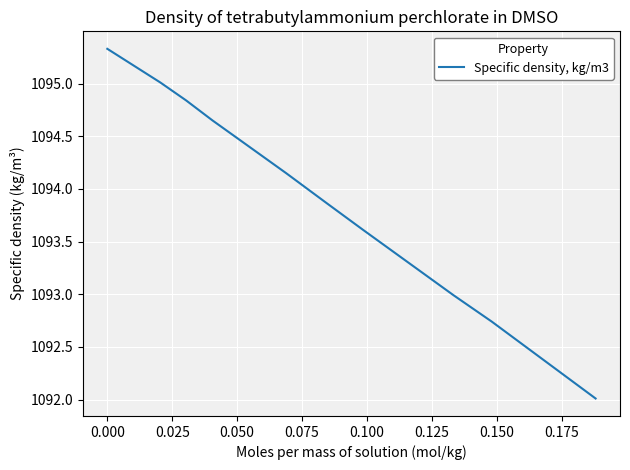

What is the maximum value shown in the chart?

1095.3